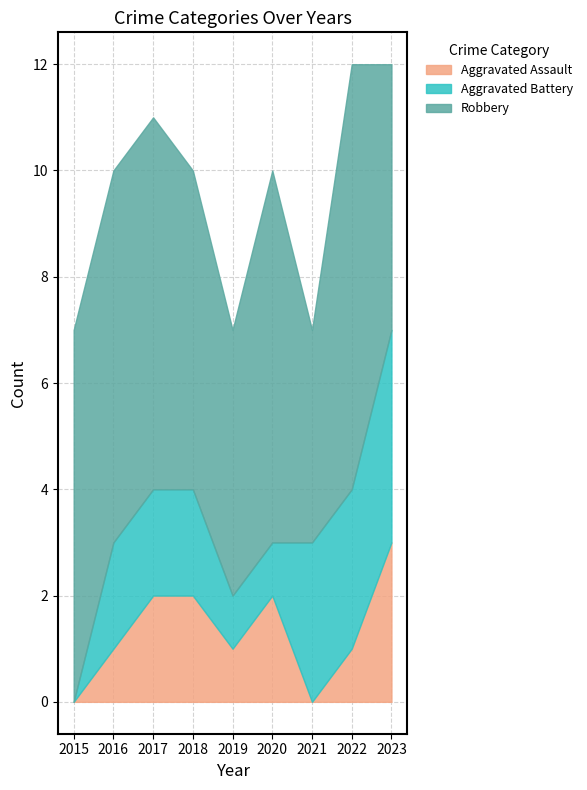

At which category does Aggravated Assault reach its first local peak?

2020